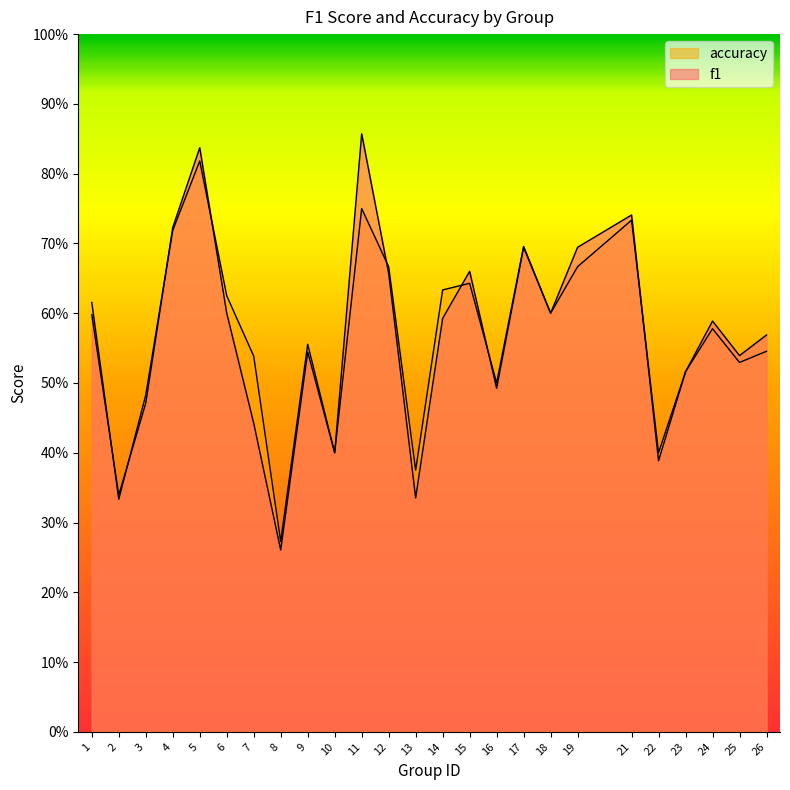

Where is the first local minimum for f1?

2